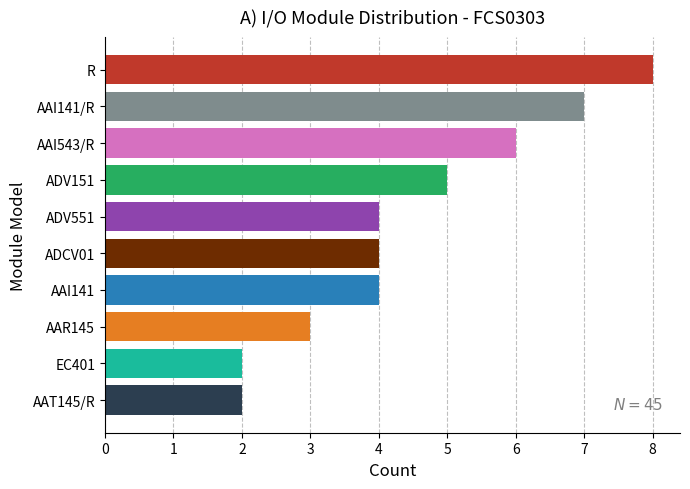

Approximately how many times larger is the value at ADV551 compared to AAT145/R?

2.0